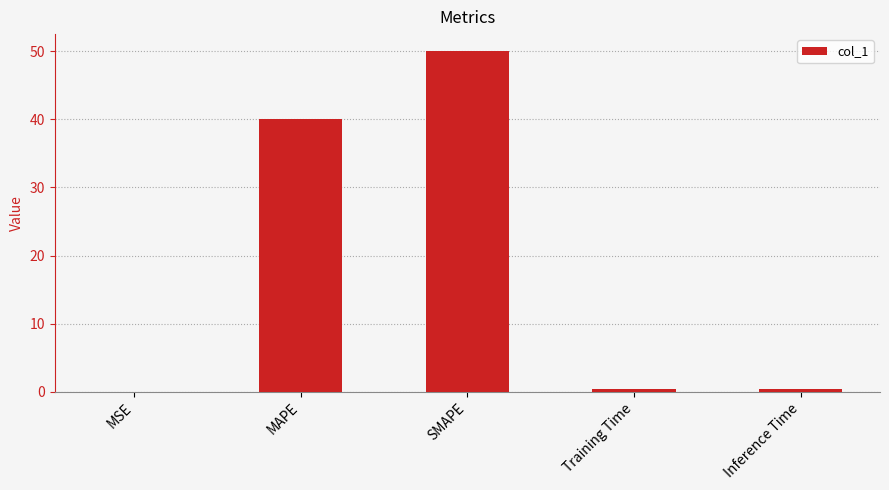

What is the average value?

18.2